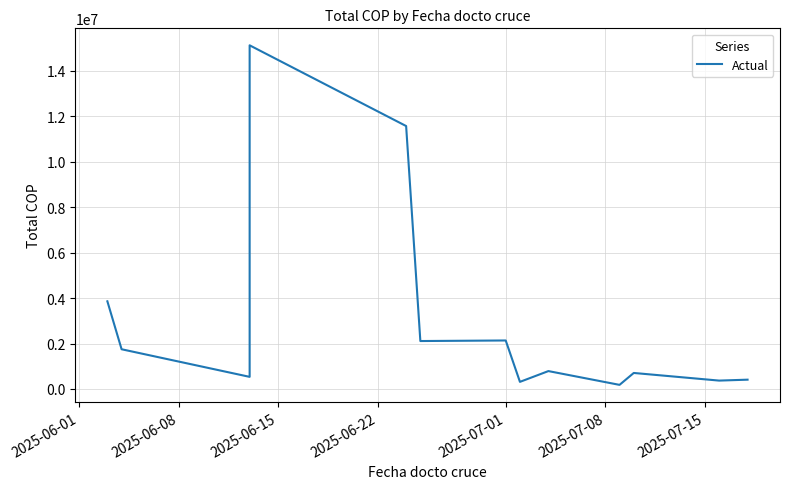

How many data points are less than 787500?

6